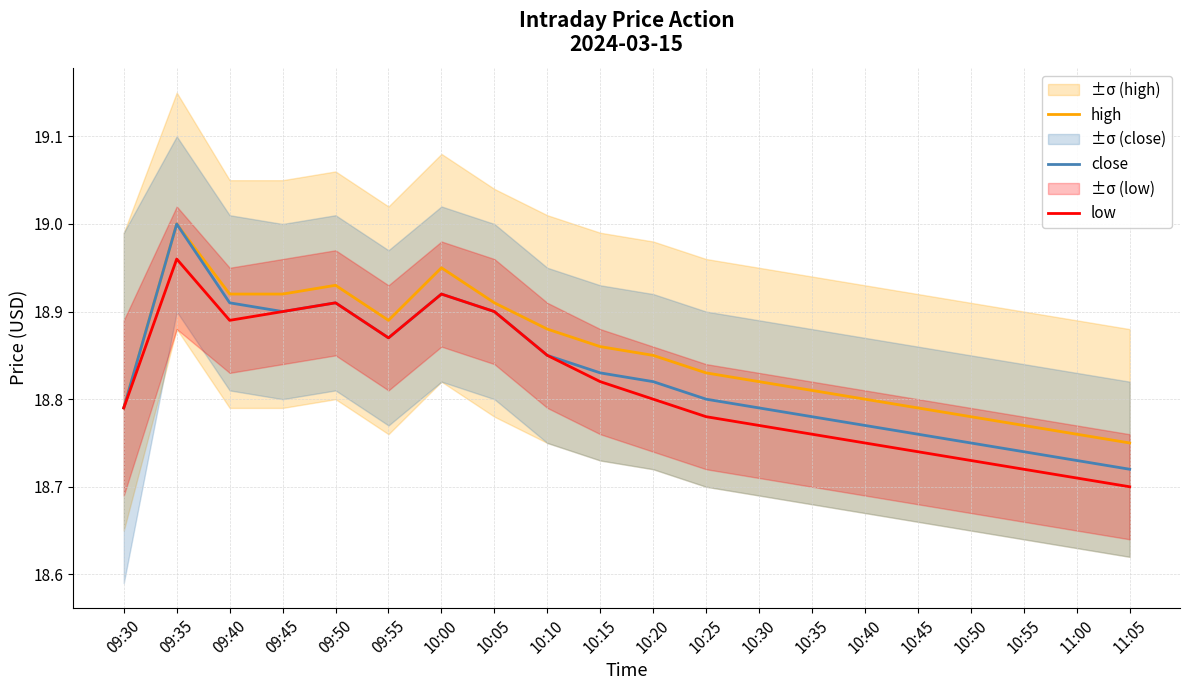

What is the total value across all series at 10:25?

56.4